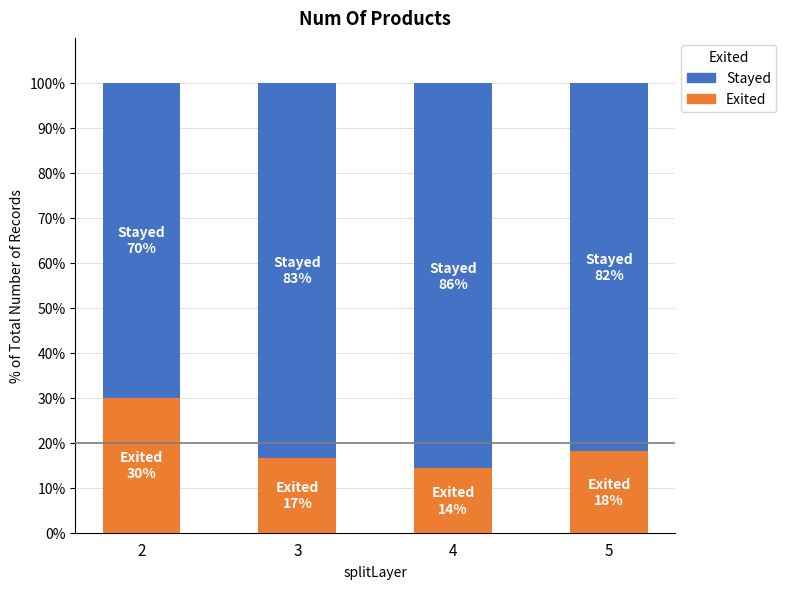

How many bars are there in total?

4